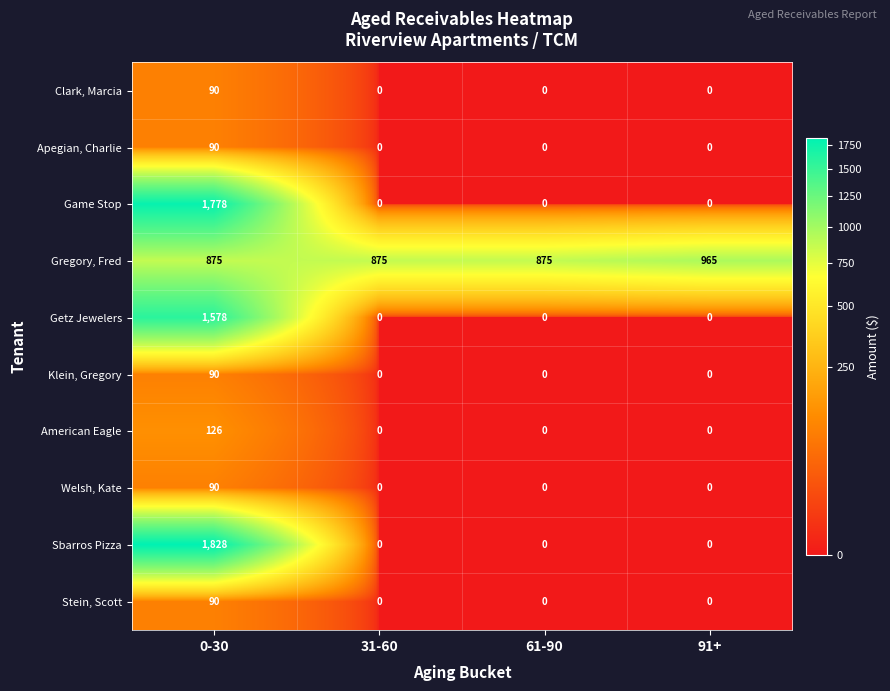

What is the difference between the maximum and minimum values in the Sbarros Pizza series?

1828